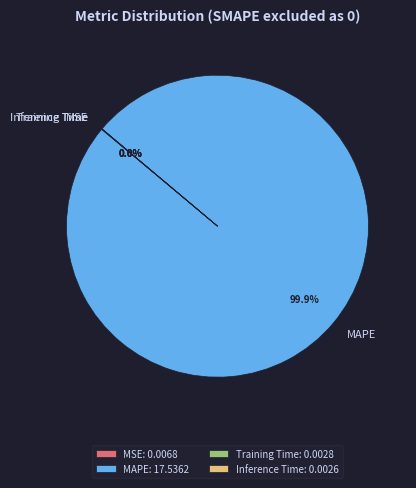

To the nearest percent, what is the difference between the largest and smallest slice percentages?

100%